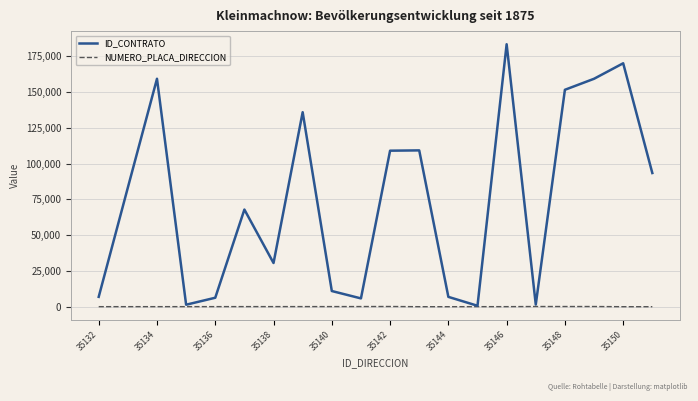

List the series in order of their overall mean, lowest first.

NUMERO_PLACA_DIRECCION, ID_CONTRATO